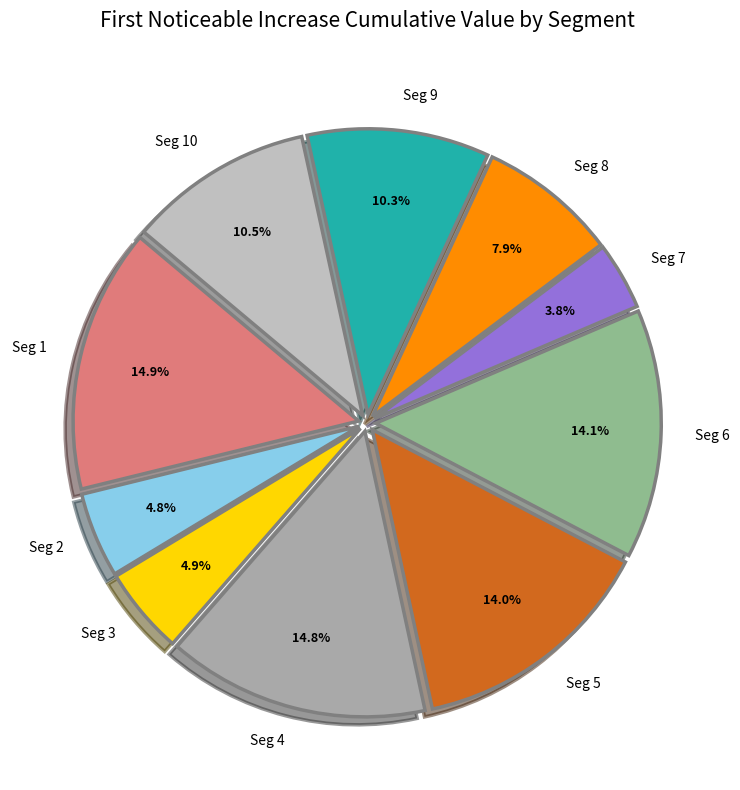

How many slices are in this pie chart?

10